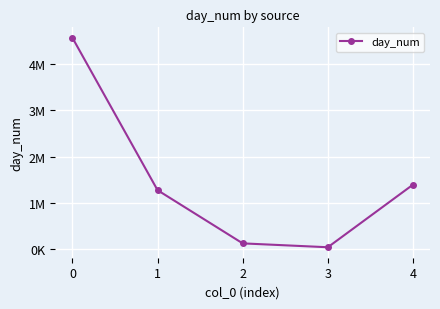

What is the maximum value shown in the chart?

4569424